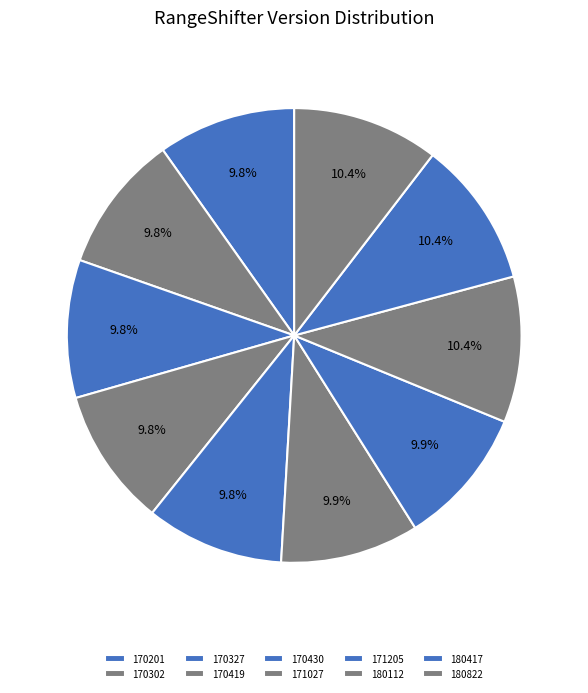

The 170327 slice represents 4% of the pie. True or false?

False